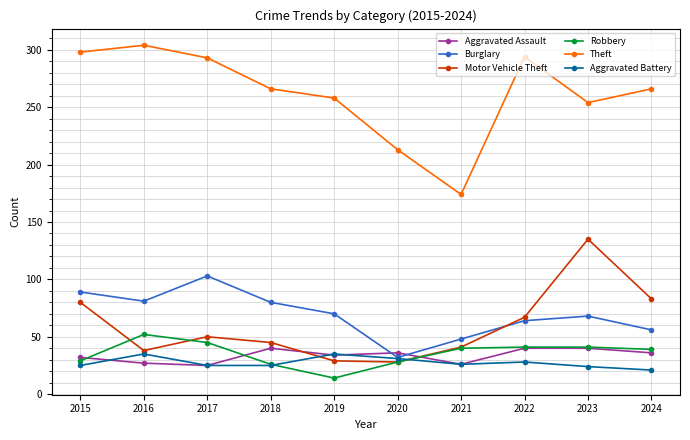

At how many categories does at least one series exceed 220?

8